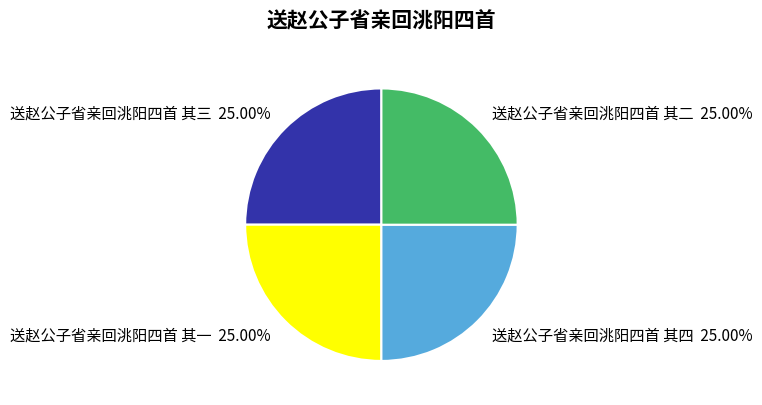

What is the ratio of the value at 送赵公子省亲回洮阳四首 其一 to the value at 送赵公子省亲回洮阳四首 其二?

1.0